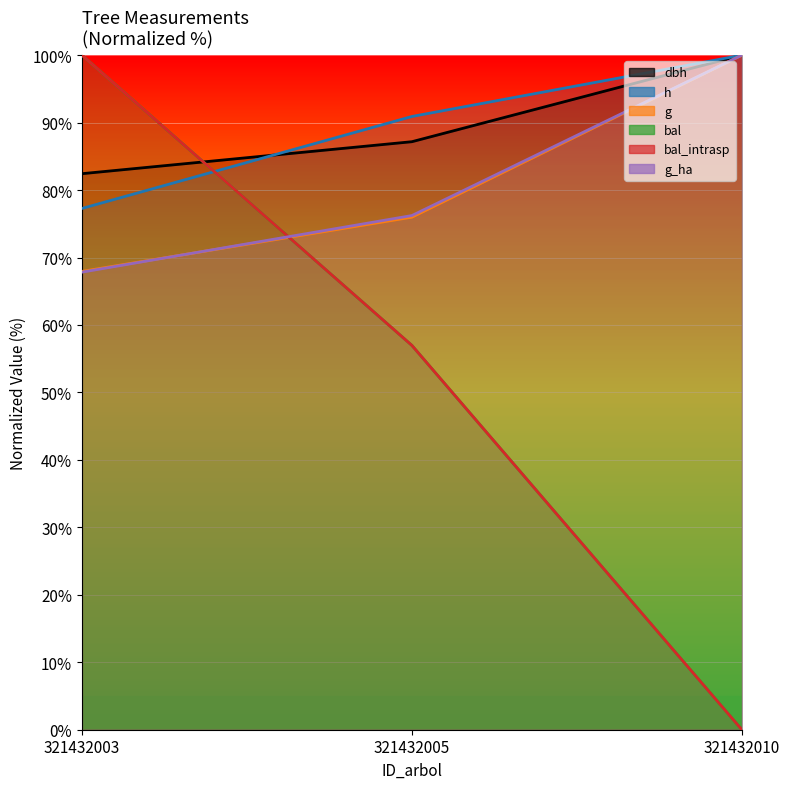

Which category has the highest value in the g series?

321432010